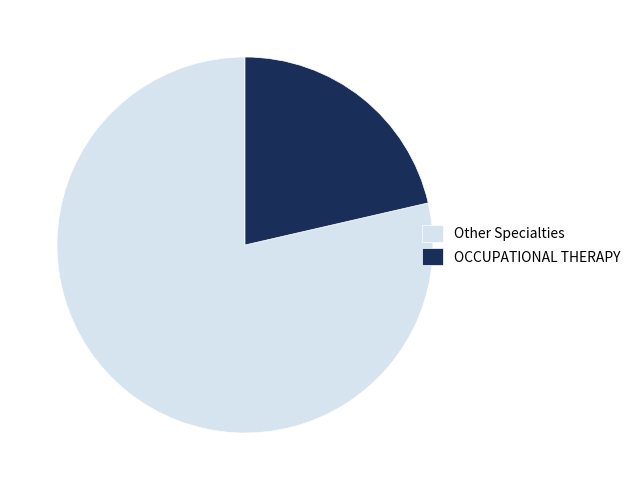

Combined, do OCCUPATIONAL THERAPY and Other Specialties account for over 50%?

Yes